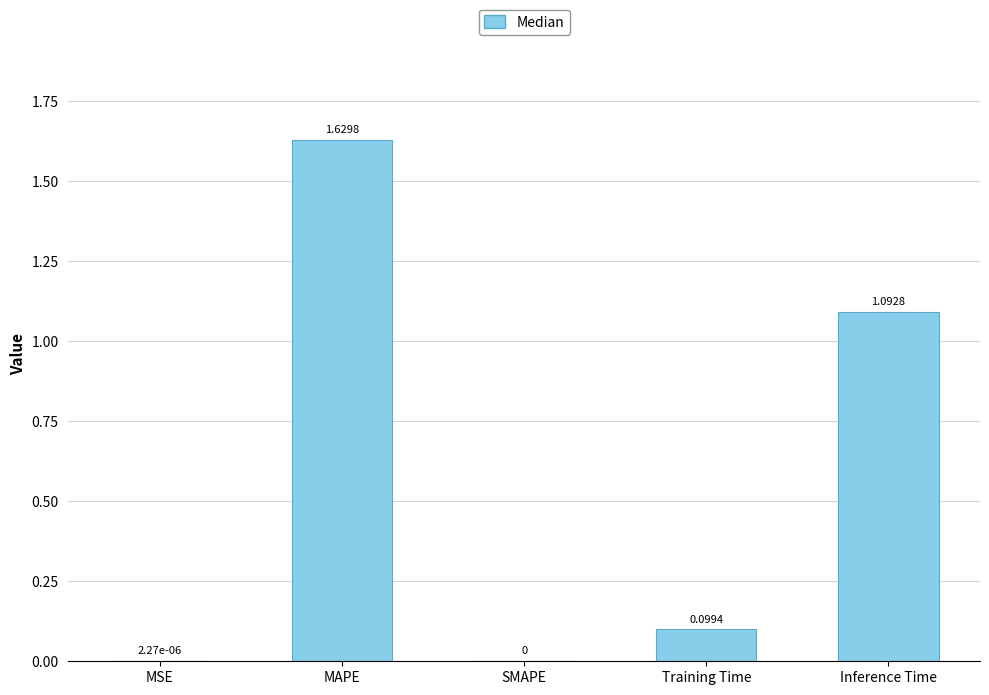

How many data points are above 0?

4